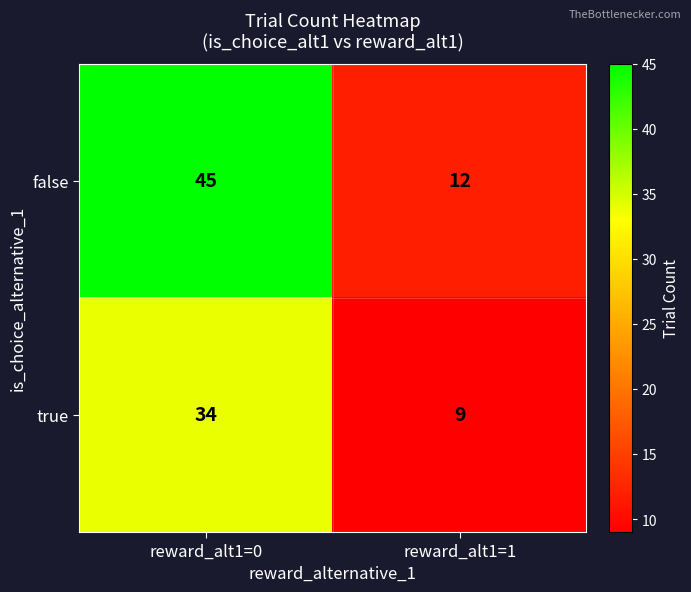

At which label is true closest to 21?

reward_alt1=1